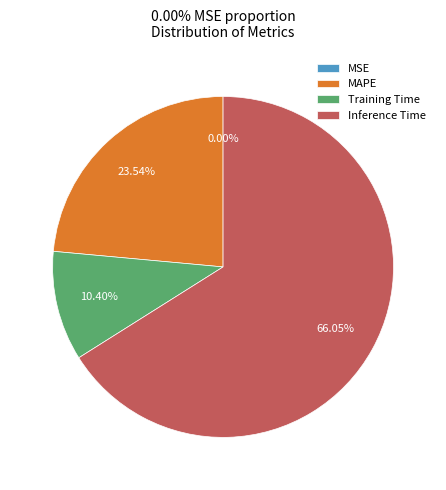

Which has a higher value, Training Time or Inference Time?

Inference Time